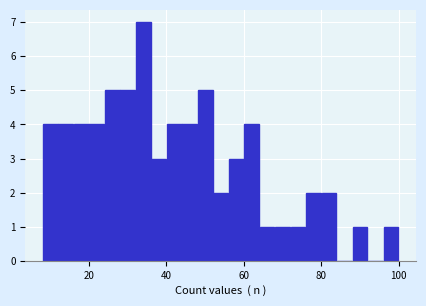

Read against the x-axis, roughly where is the centre of the tallest bar?

34